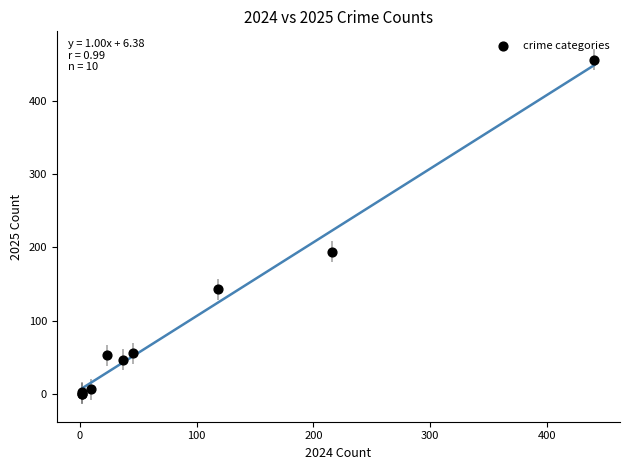

What Y value in the scatter plot is closest to 228?

194